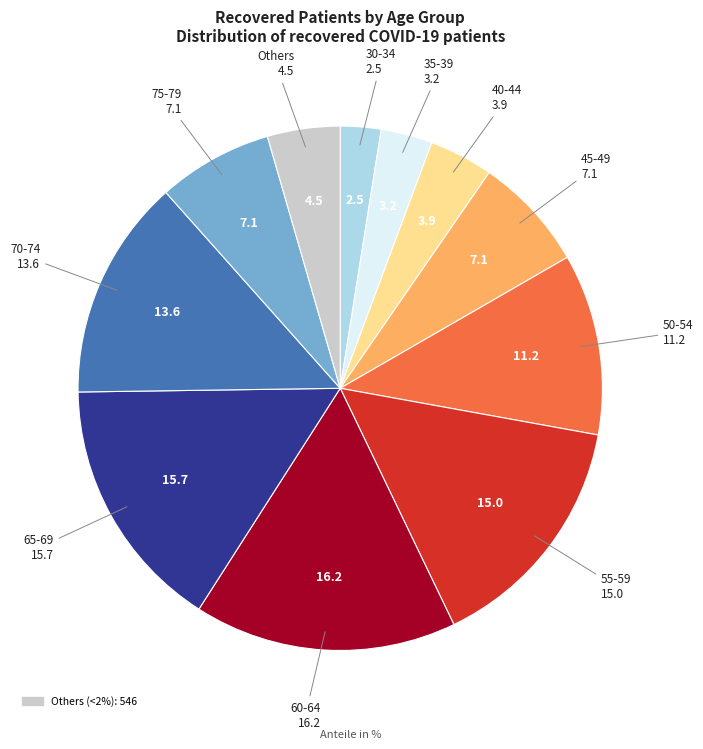

Is there any slice that represents more than half of the pie?

No